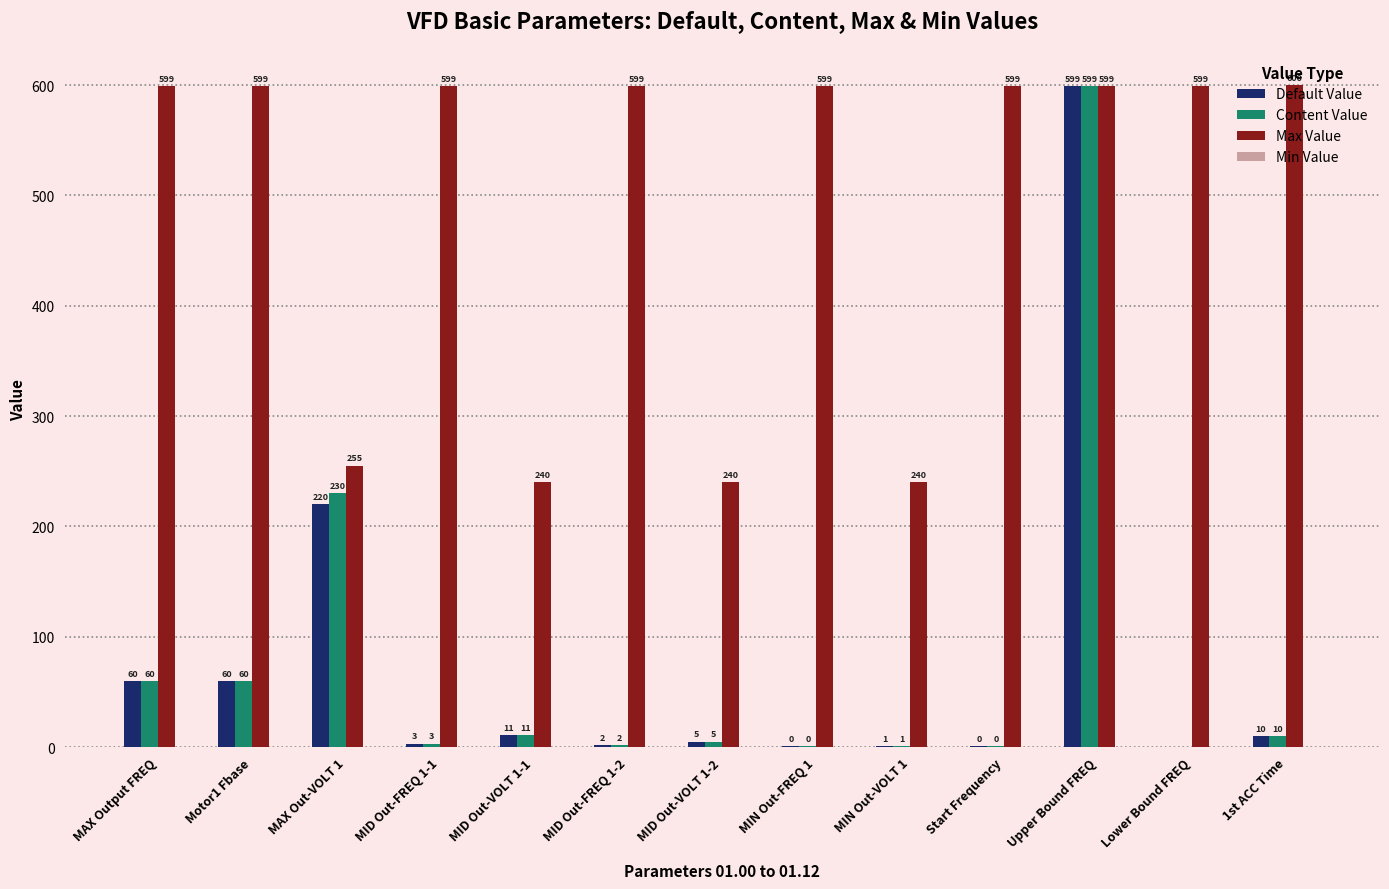

Are the bars horizontal?

No